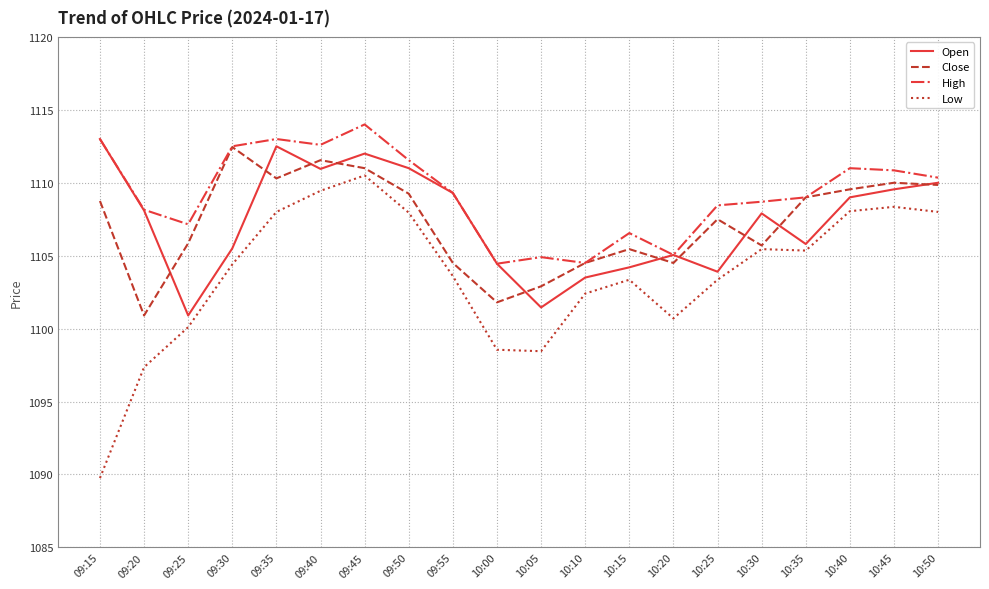

True or false: Low and Open intersect in this chart.

False